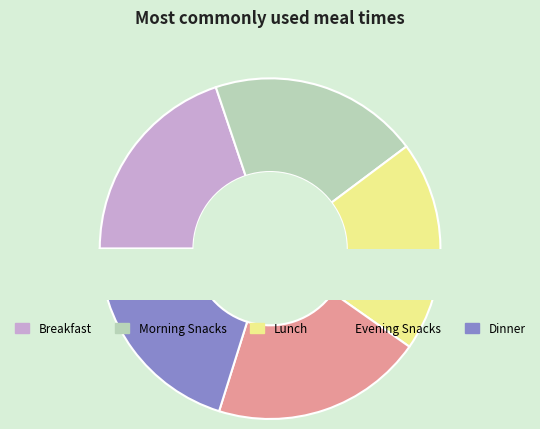

What percentage do Breakfast and Dinner together represent?

40.0%